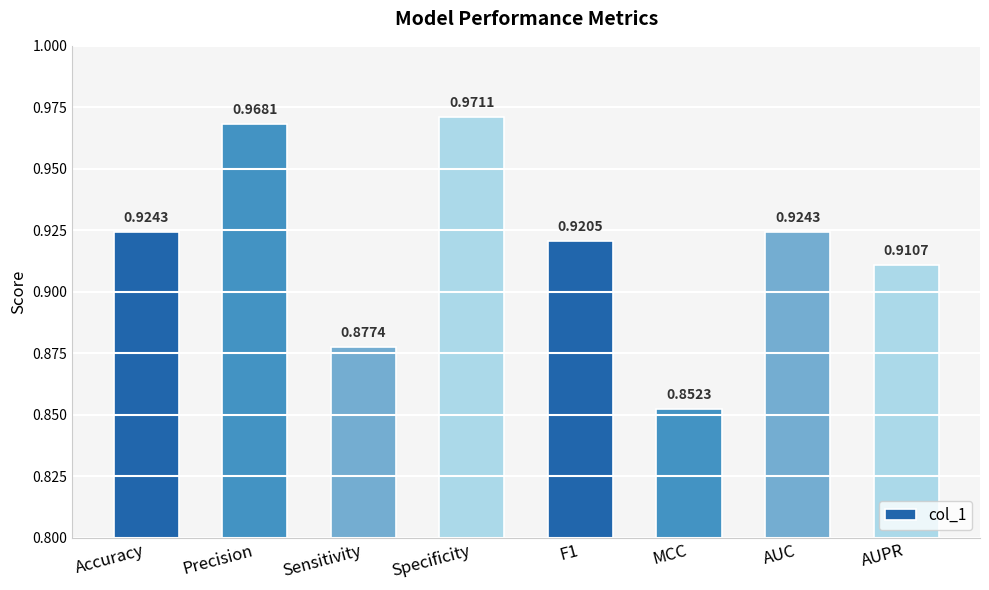

What is the label of the 8th bar from the left?

AUPR